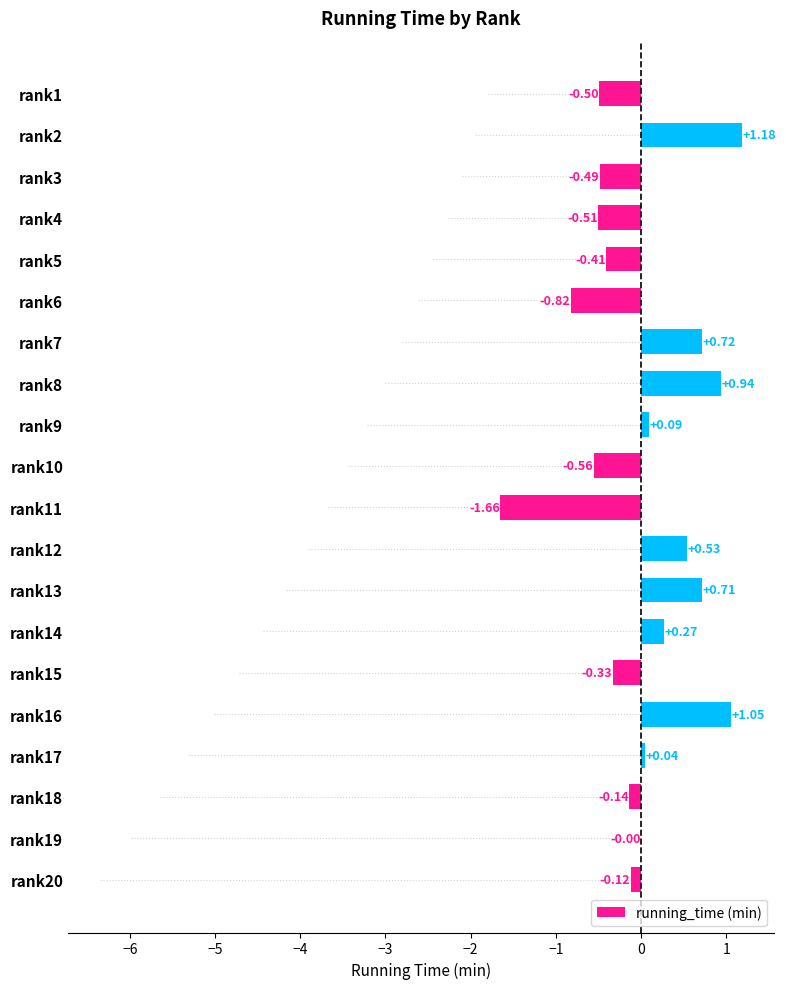

What is the greatest value displayed?

1.2